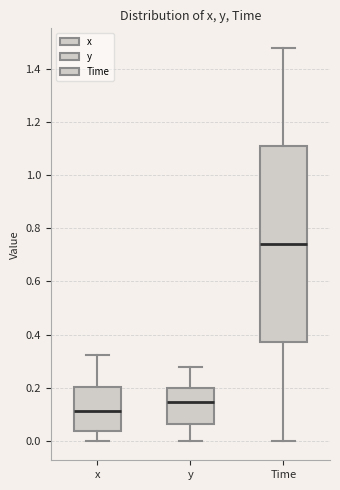

Which box's median line is the highest?

Time